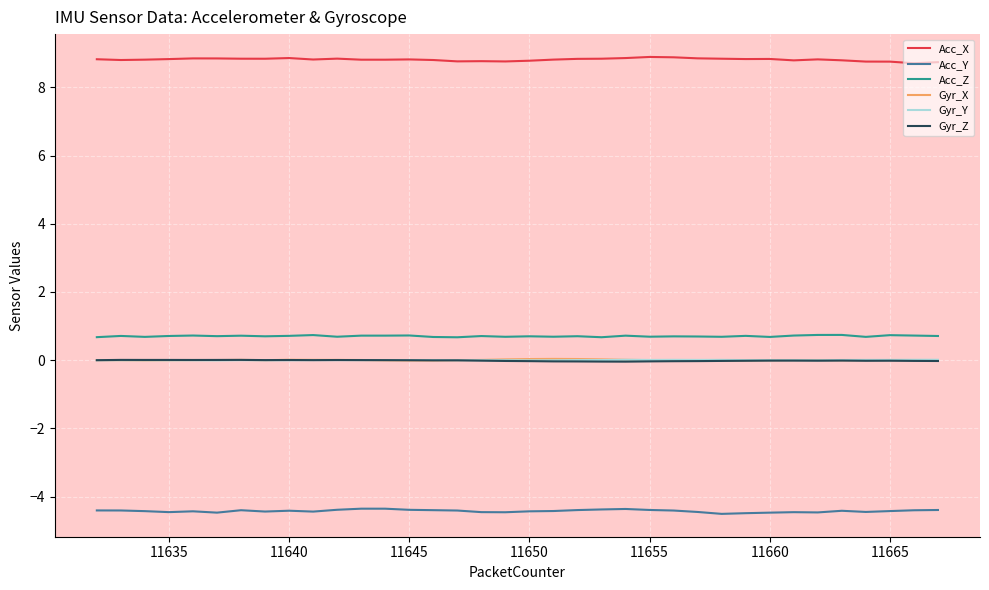

True or false: Acc_Y and Acc_Z cross at least once.

False